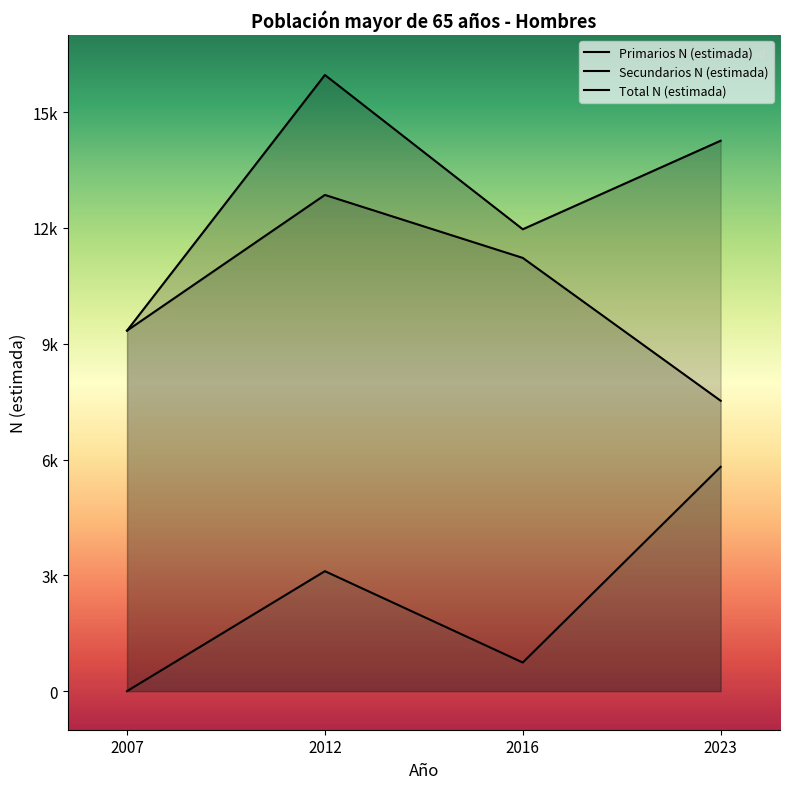

How many distinct data groups are displayed?

3